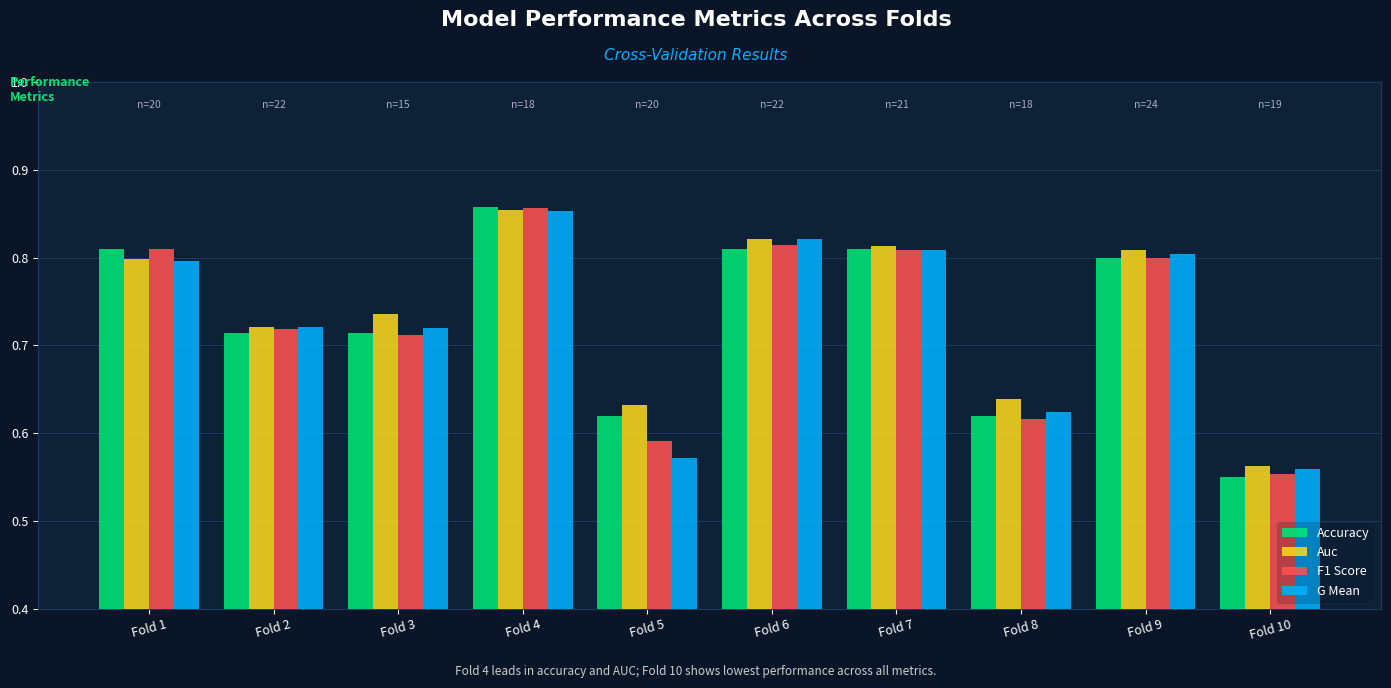

What is the sum of the Accuracy values at Fold 5 and Fold 2?

1.3